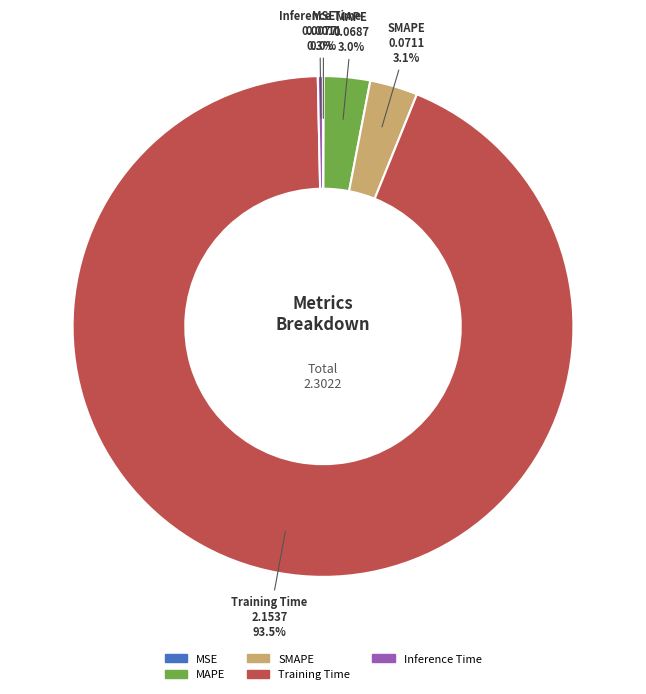

Is it true that SMAPE is 3% of the pie?

True